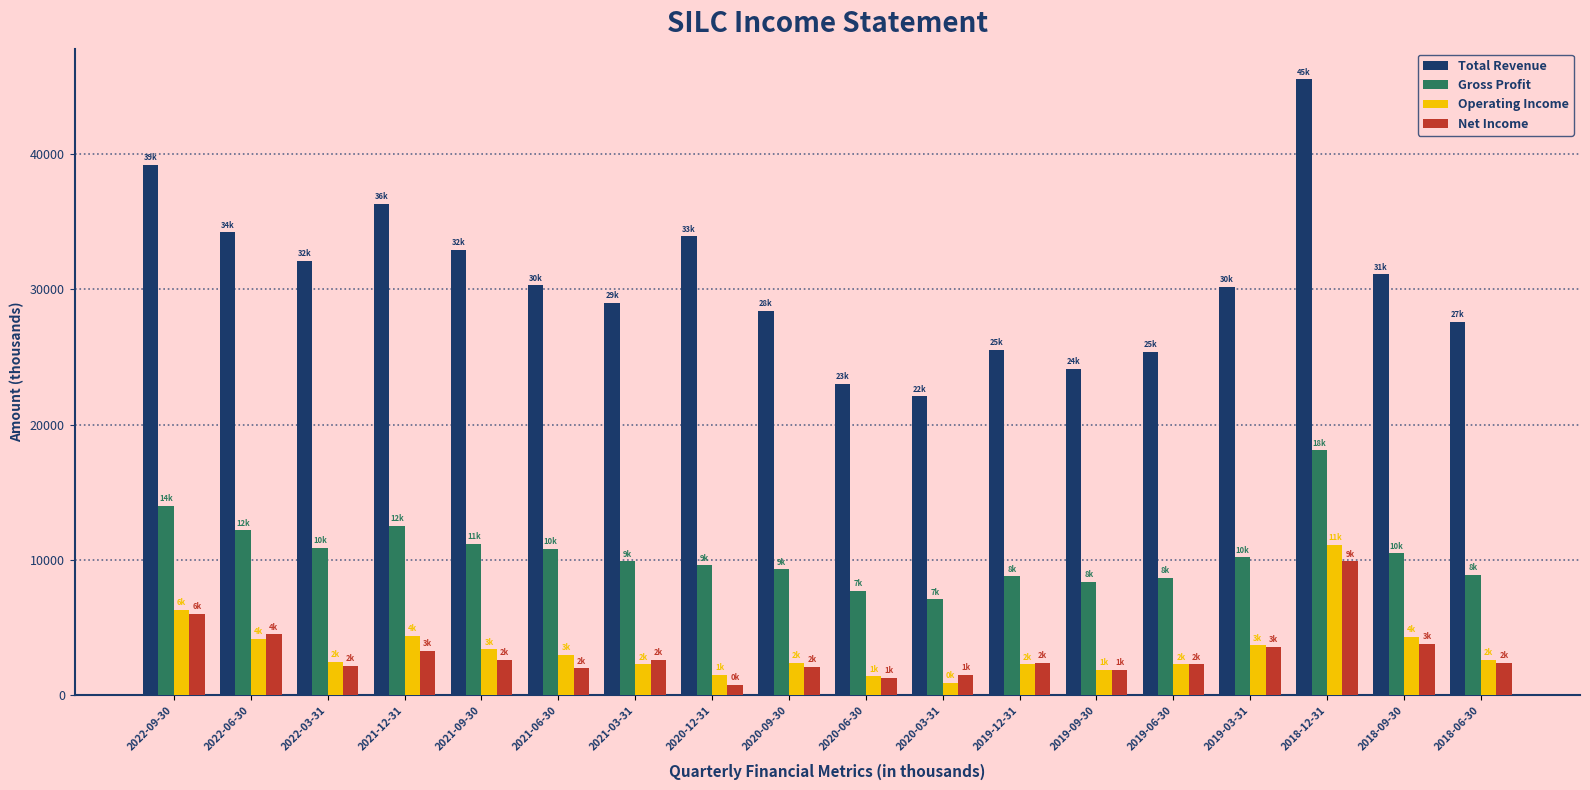

What is the label of the 7th bar from the right?

2019-12-31